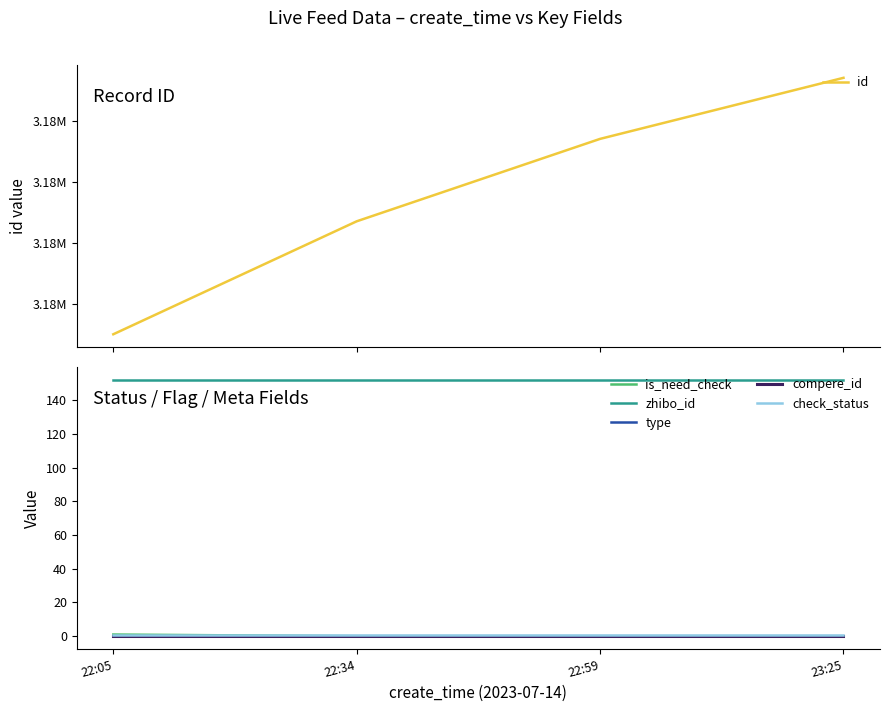

Which series changed the most between 22:34 and 22:59?

id